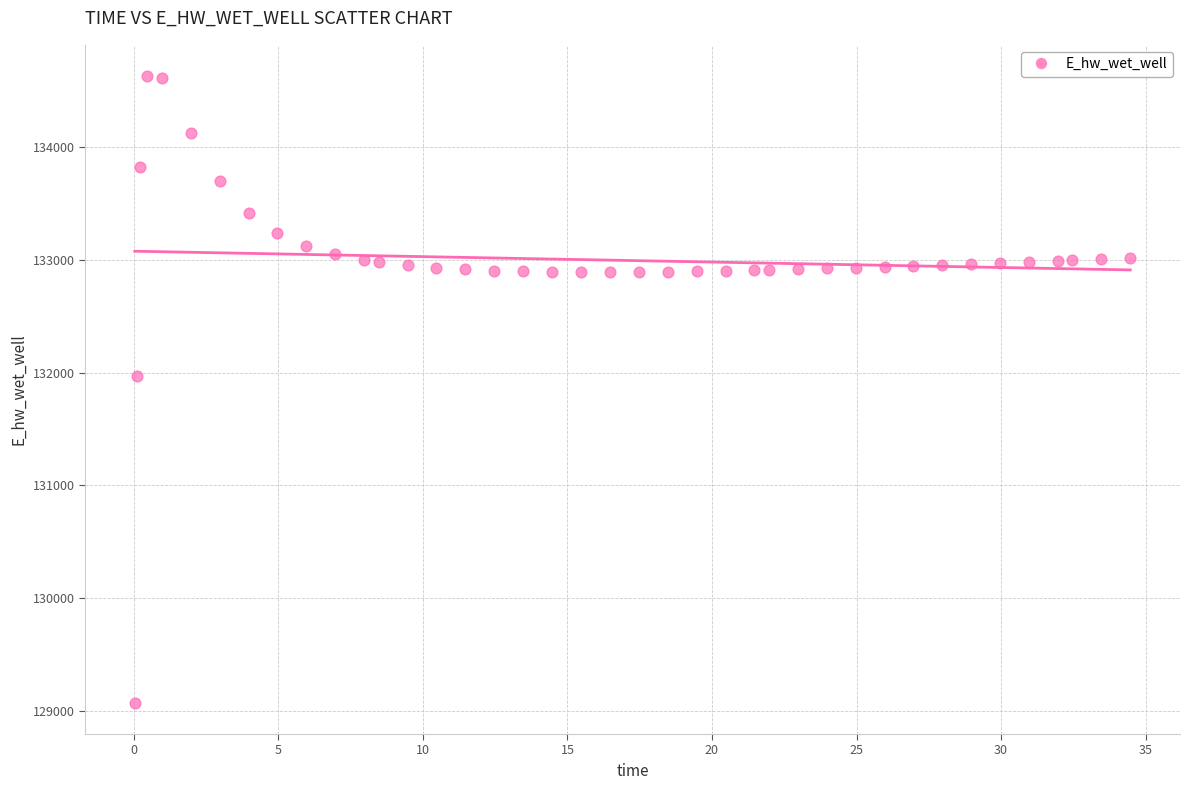

What Y value in the scatter plot is closest to 131850?

131971.8